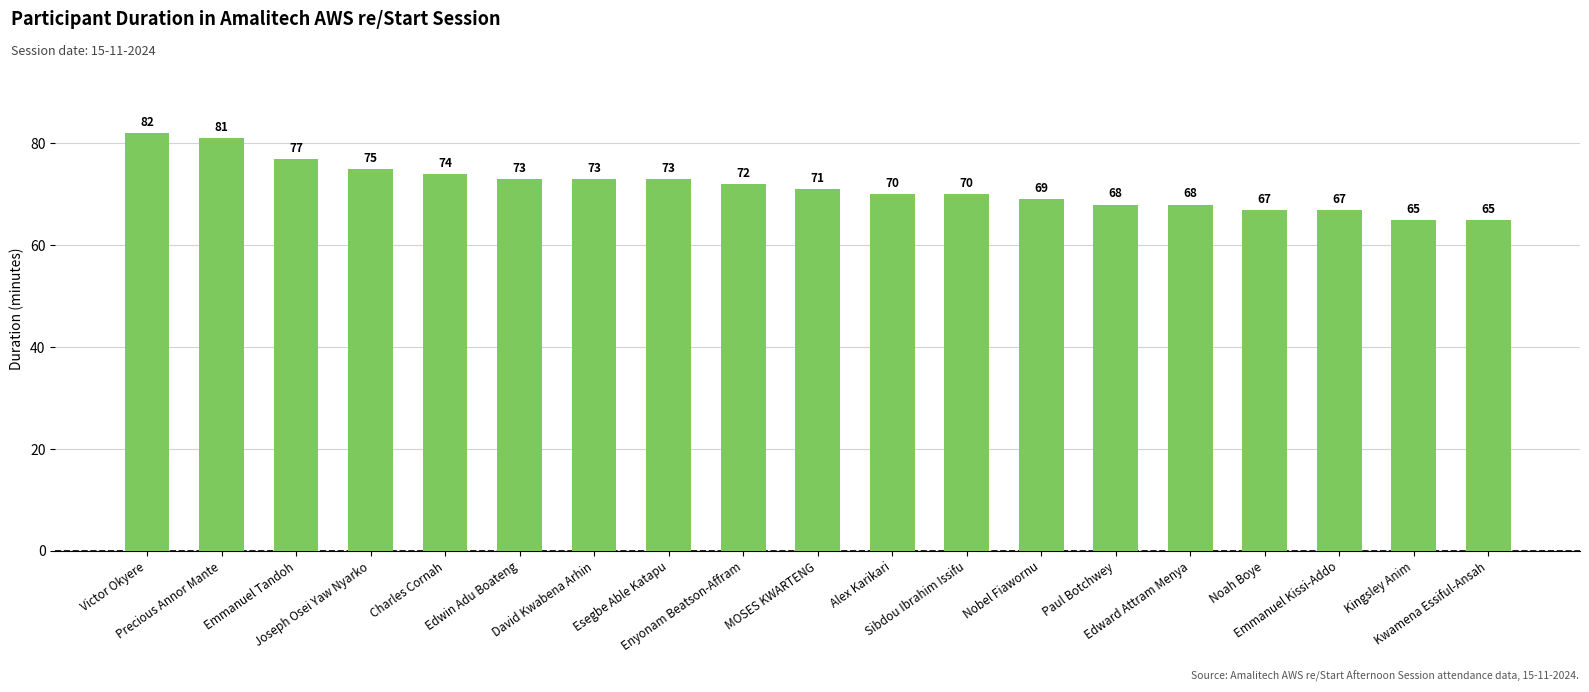

The chart shows a value of 115 at Kingsley Anim. True or false?

False